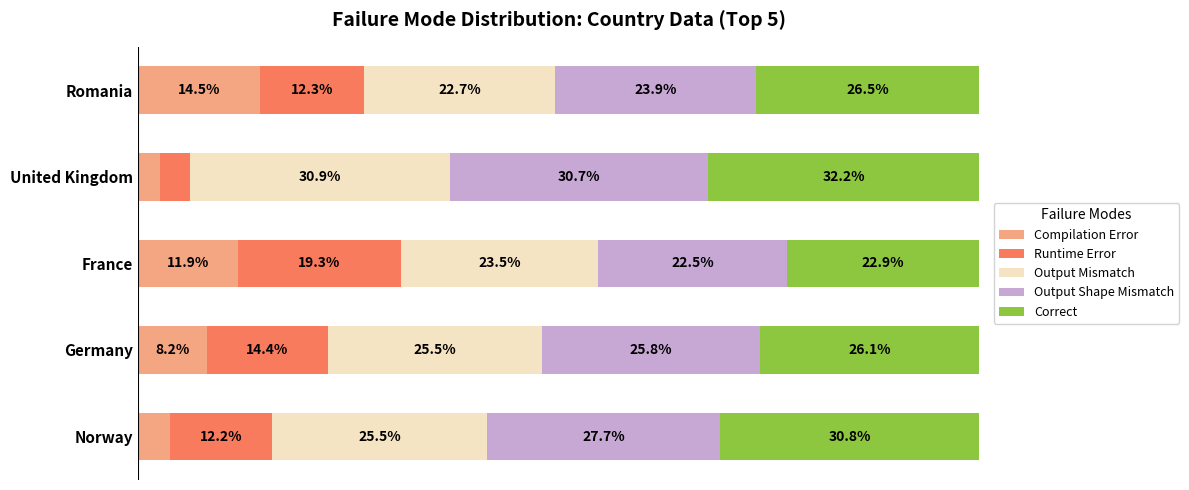

Rank the categories by Compilation Error value from lowest to highest.

United Kingdom, Norway, Germany, France, Romania